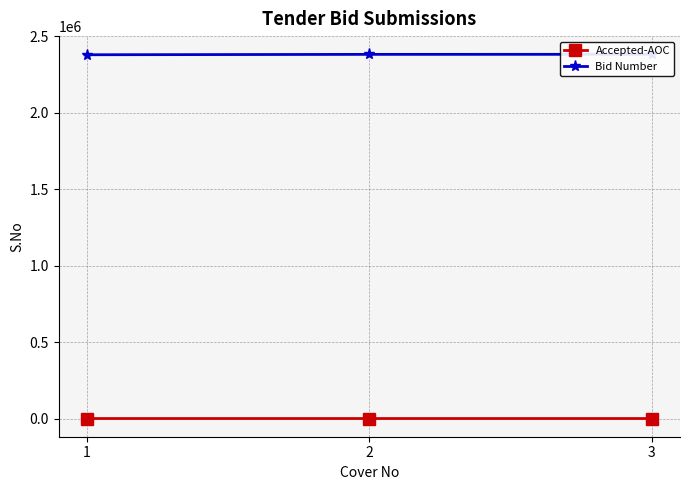

At how many categories does at least one series exceed 2257350?

3